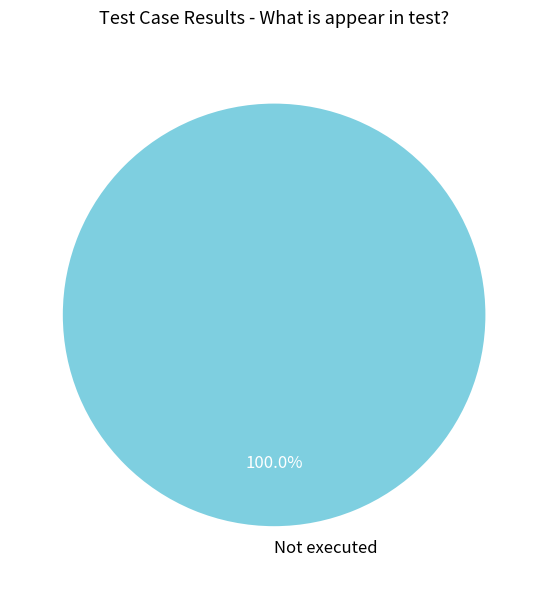

Rank the categories by value from highest to lowest.

Not executed